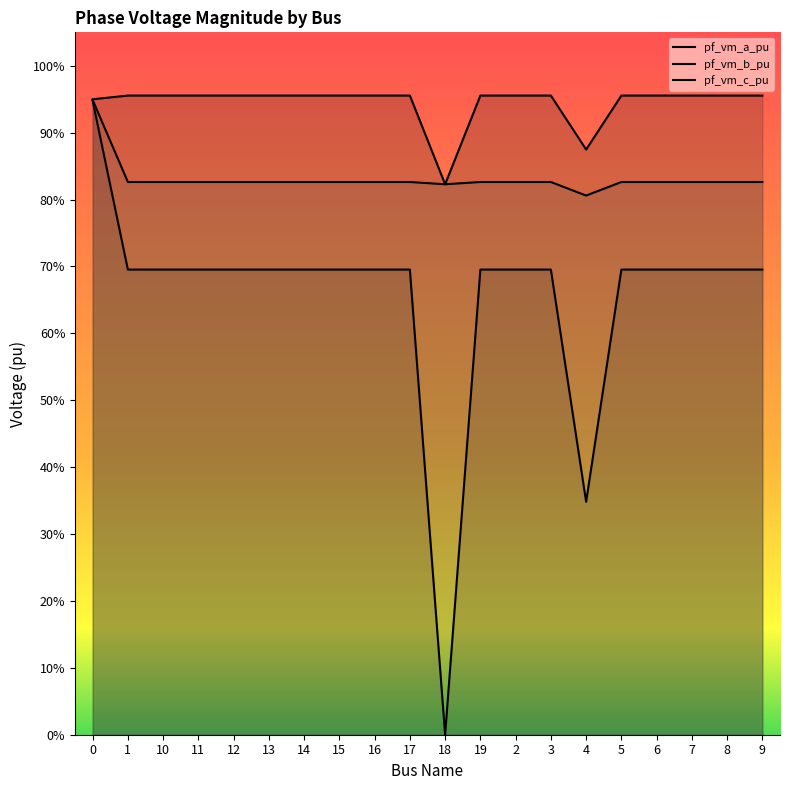

How many lines are shown in the chart?

3